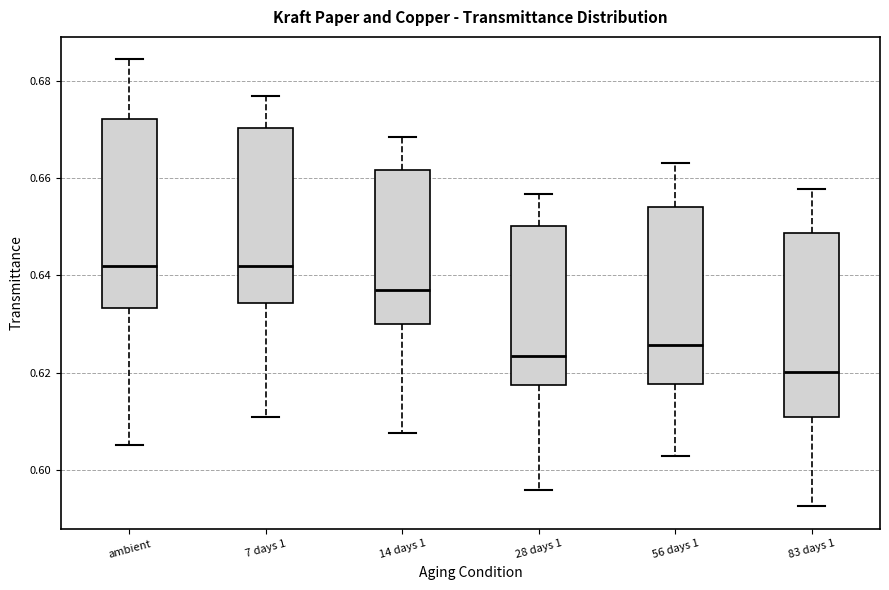

Where does the lower whisker of the box for 14 days 1 end on the y-axis? The values are not printed on the chart, so give them approximately, as read against the axis.

0.608